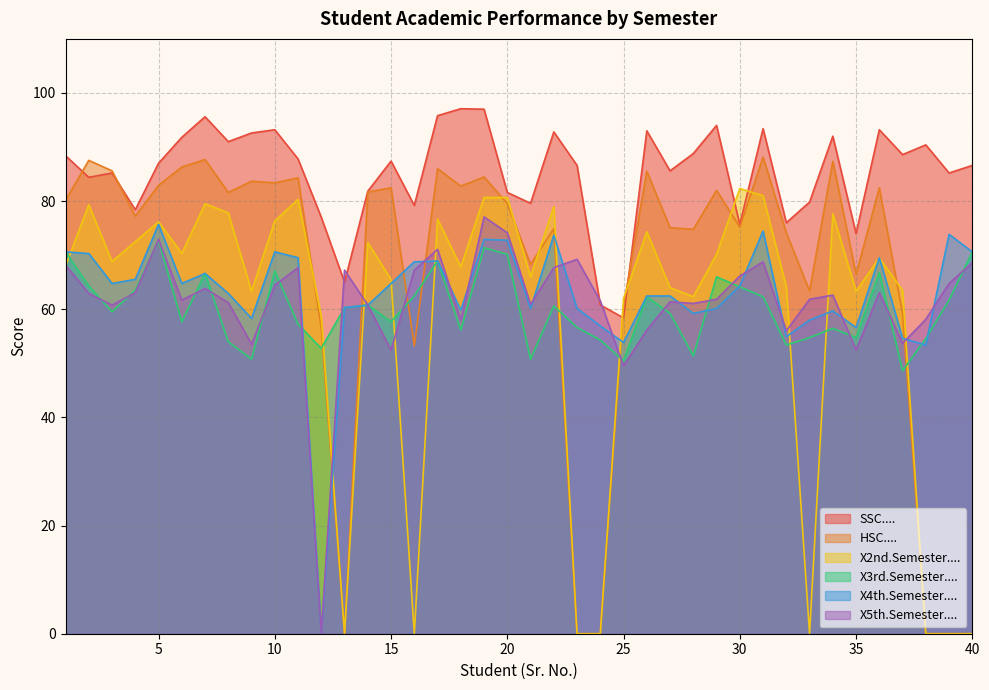

What is the total value across all series at 10?

455.1